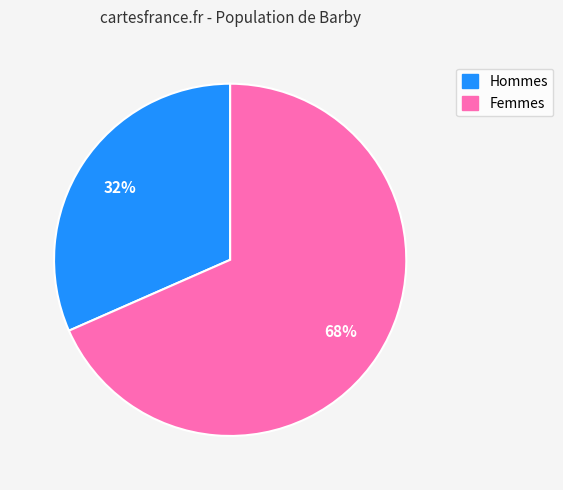

To the nearest percent, what is the average slice percentage?

50%